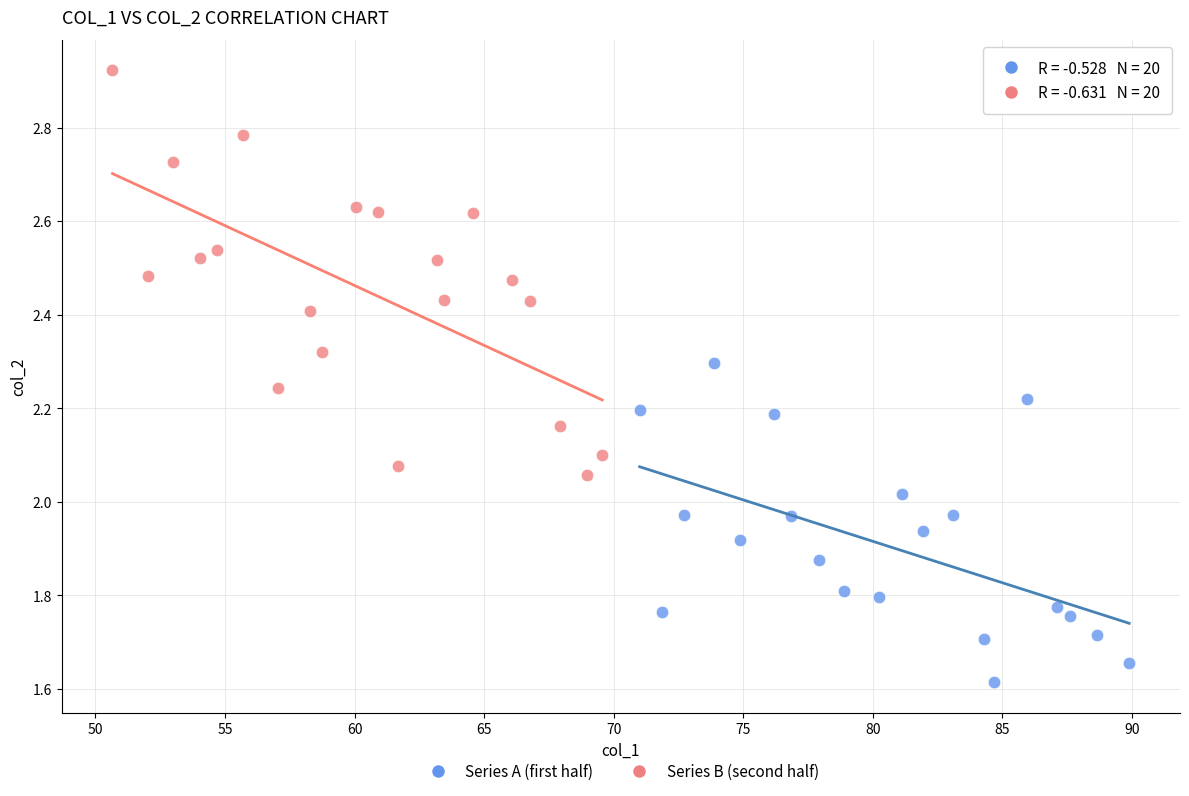

What are all the series names shown in the legend?

Series A (first half), Series B (second half)